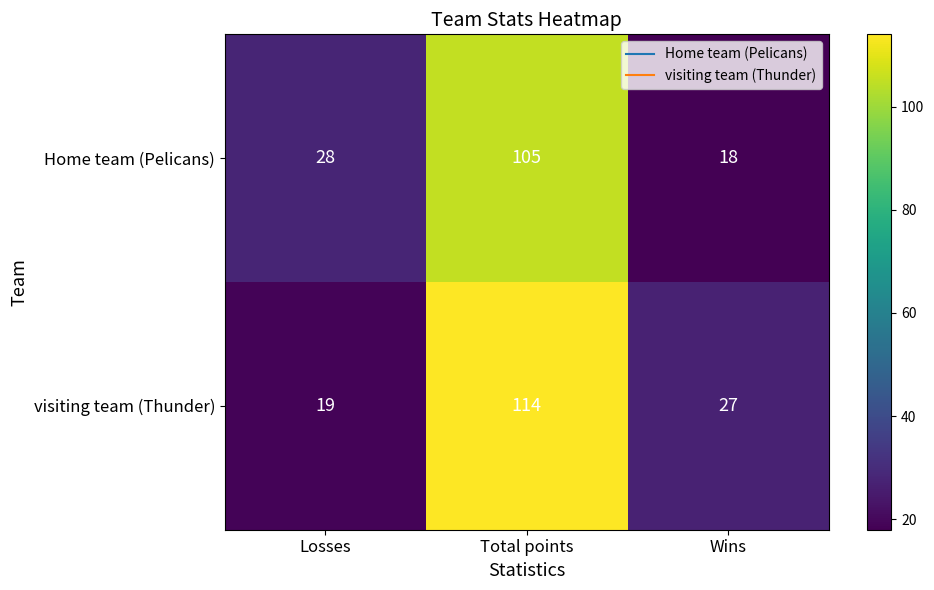

Reading right to left, what are all the values shown in this chart?

Home team (Pelicans): 18	105	28
visiting team (Thunder): 27	114	19